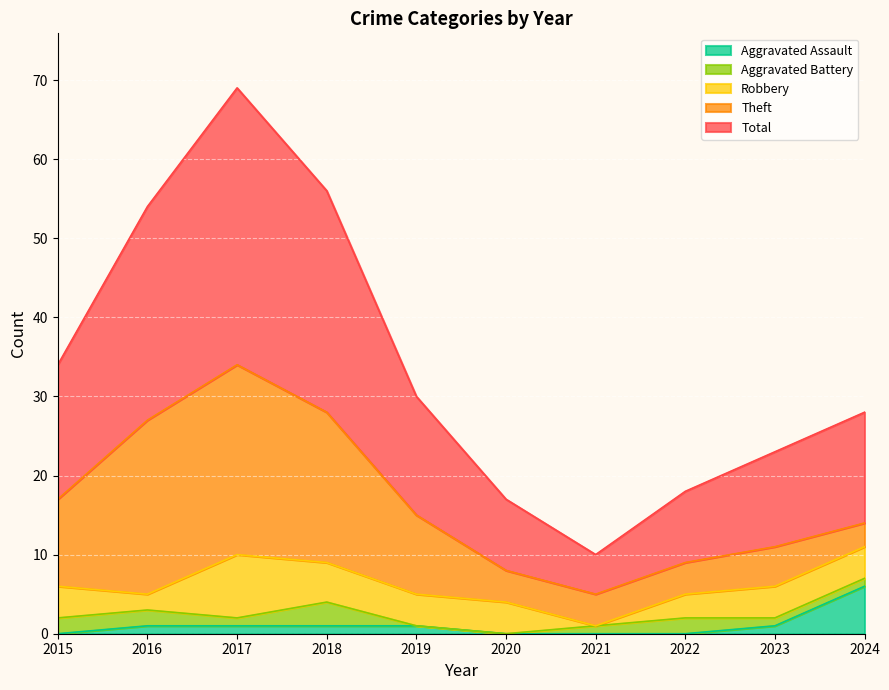

Between which two adjacent categories do Robbery and Theft first intersect?

2023 and 2024